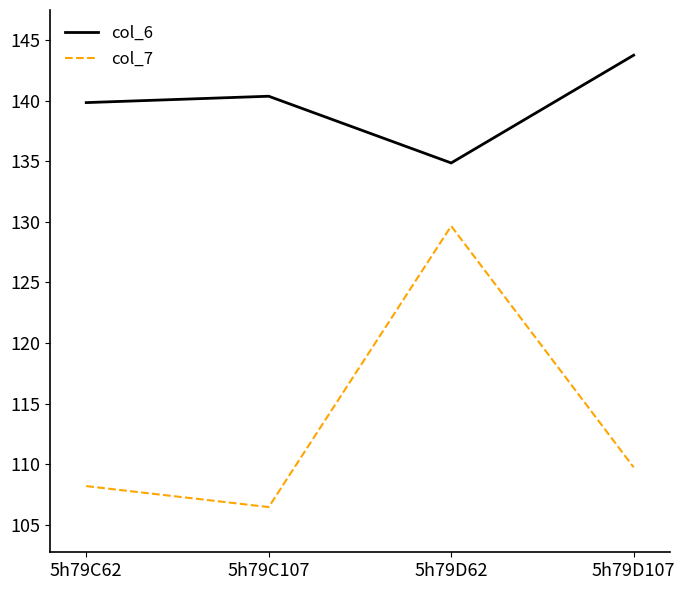

How many values in the col_7 series exceed 109?

2